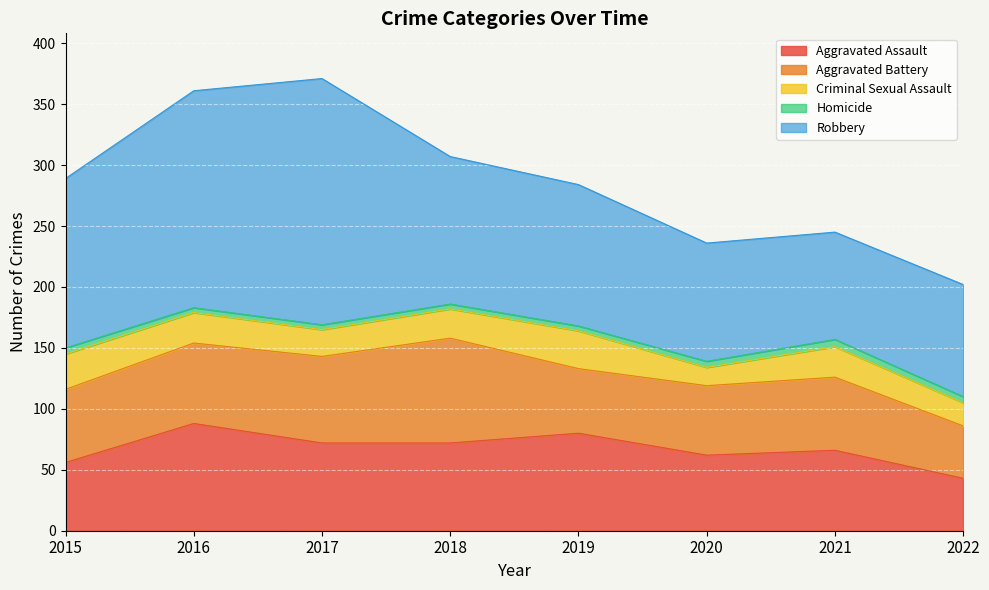

True or false: Aggravated Assault and Criminal Sexual Assault intersect in this chart.

False